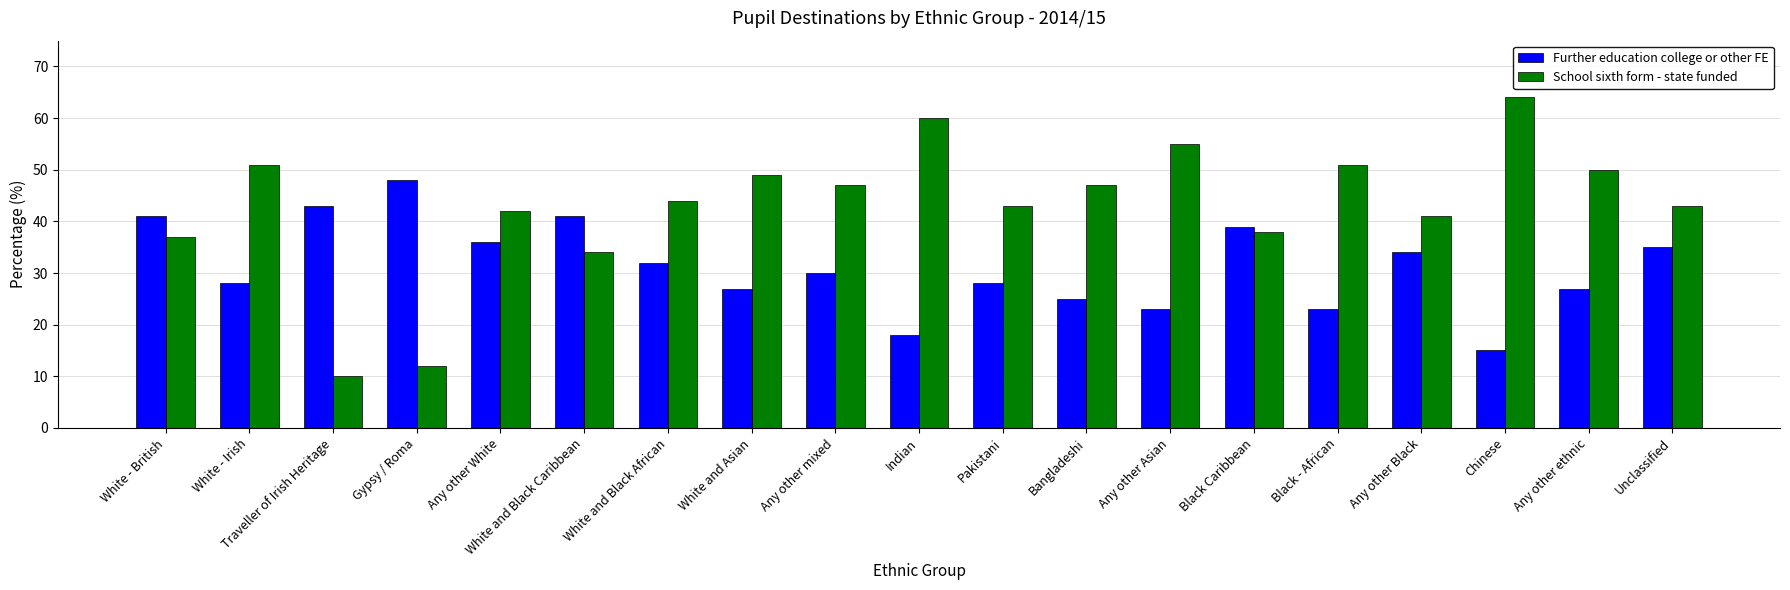

How many bars are there in total?

38